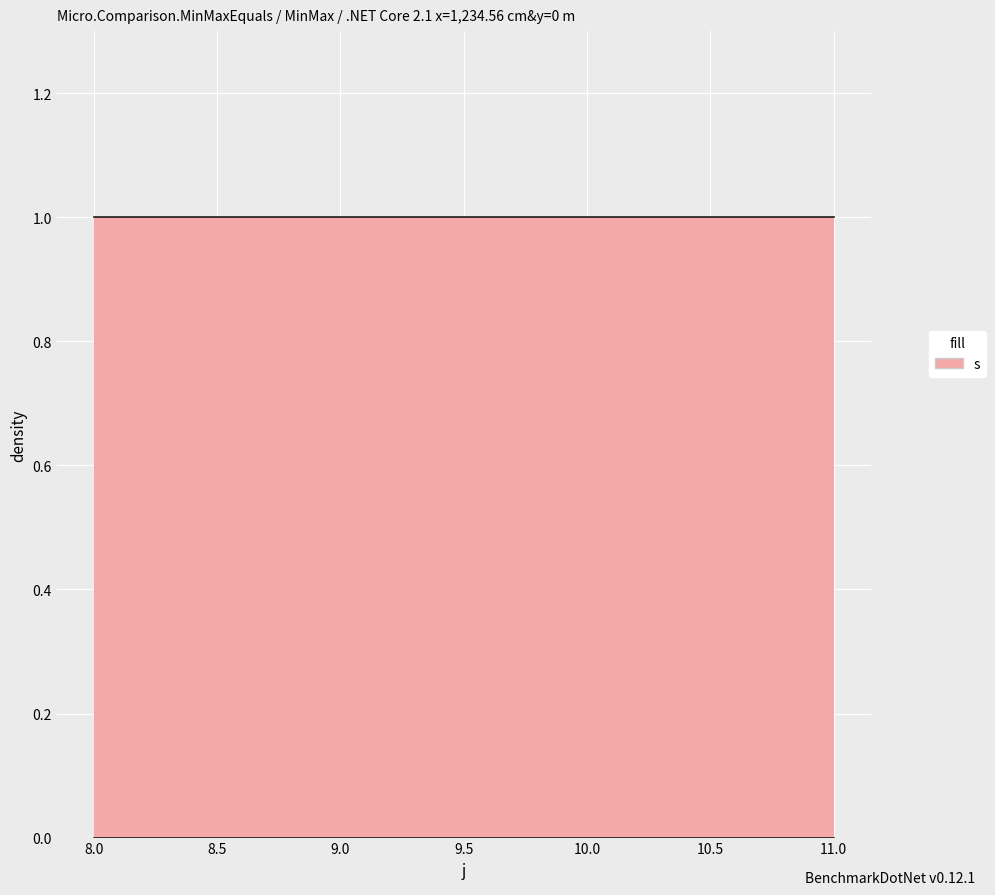

True or false: R and s cross at least once.

False